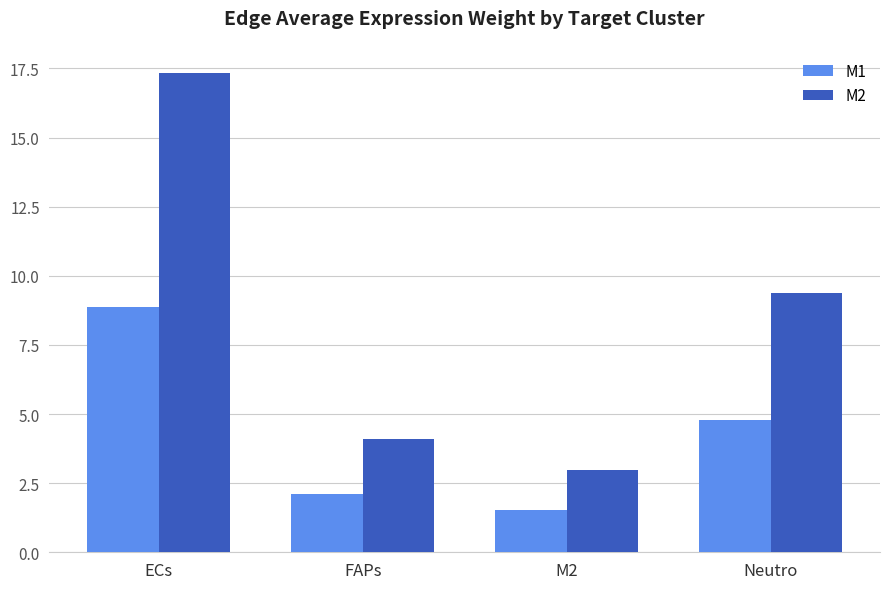

How many bars are there in total?

8